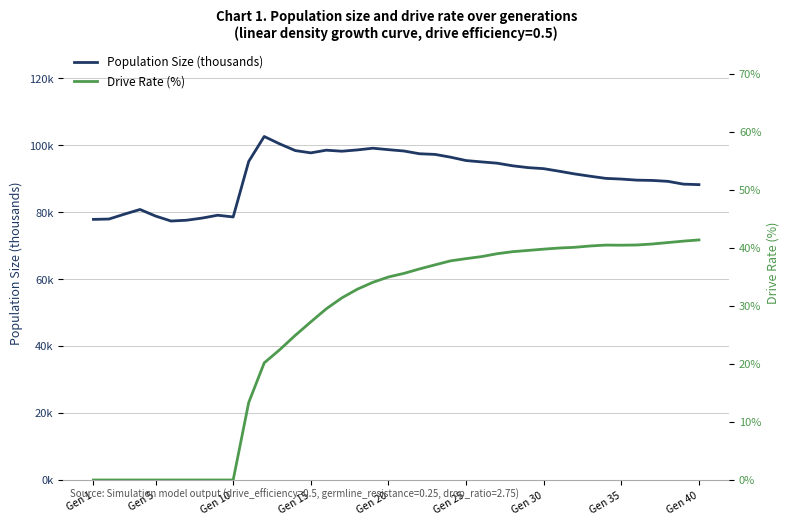

List the series in order of their peak value, highest first.

Population Size (thousands), Drive Rate (%)